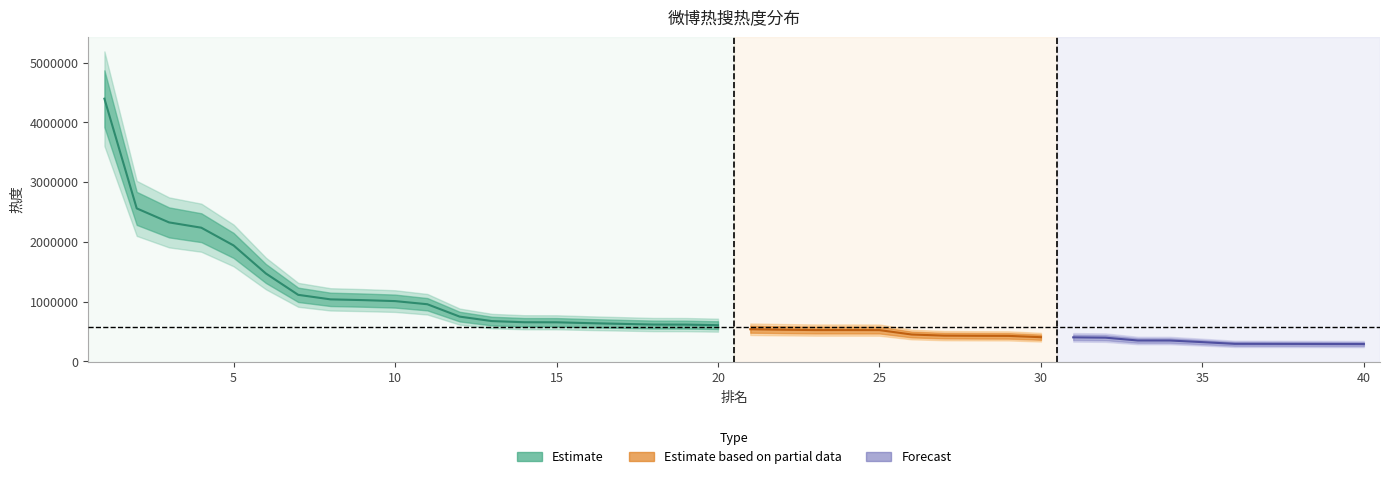

Where is the data nearest to the value 2341722?

3